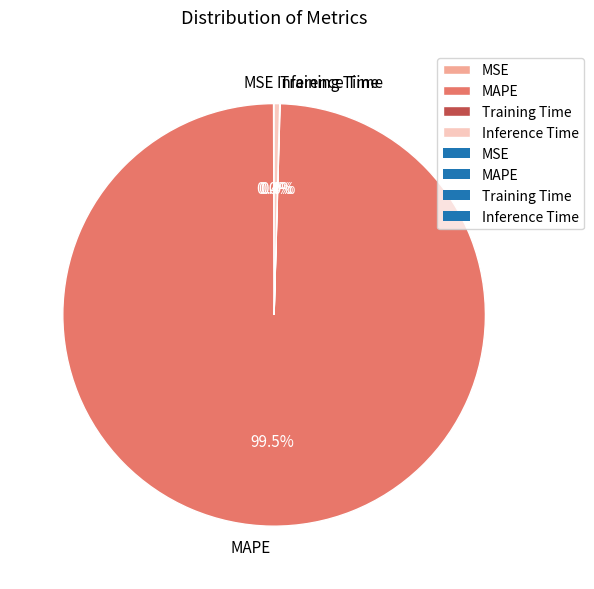

Does MAPE represent more than half of the total?

Yes